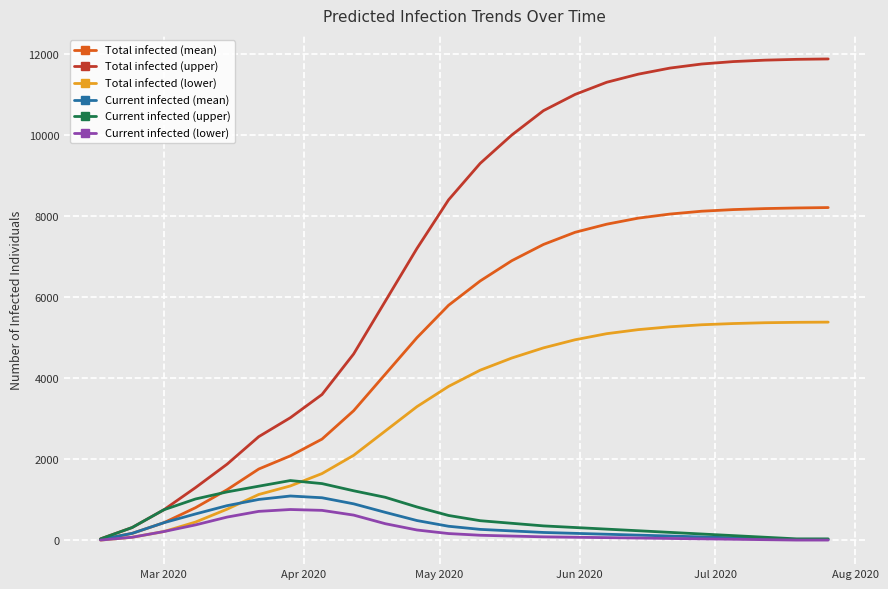

Which series has the widest spread of values?

Total infected (upper)